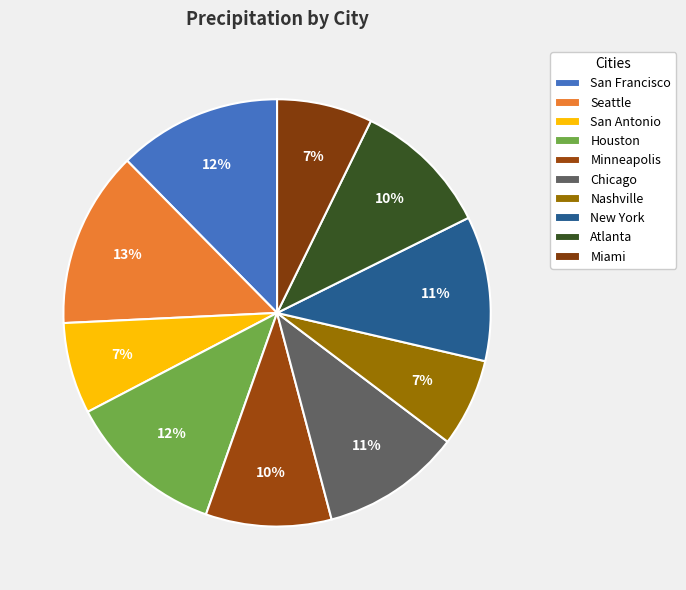

How many slices are in this pie chart?

10